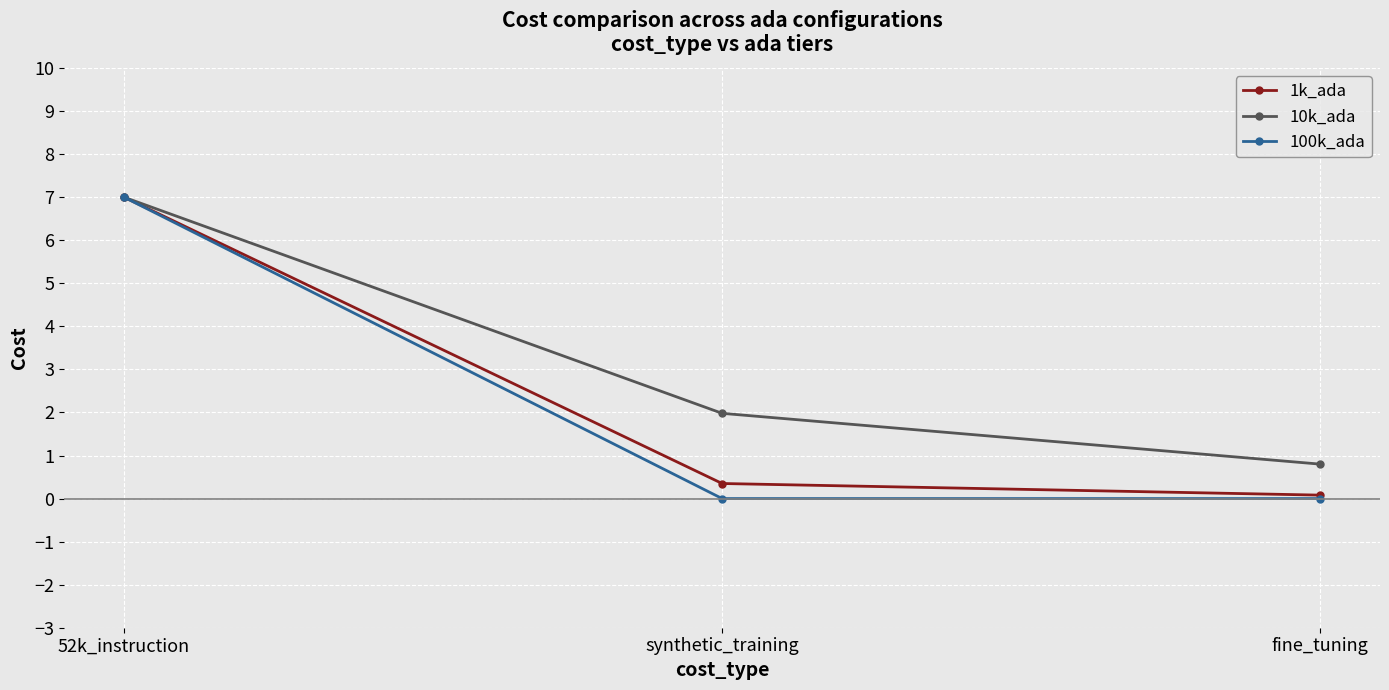

List the labels in order of 1k_ada value, smallest first.

fine_tuning, synthetic_training, 52k_instruction